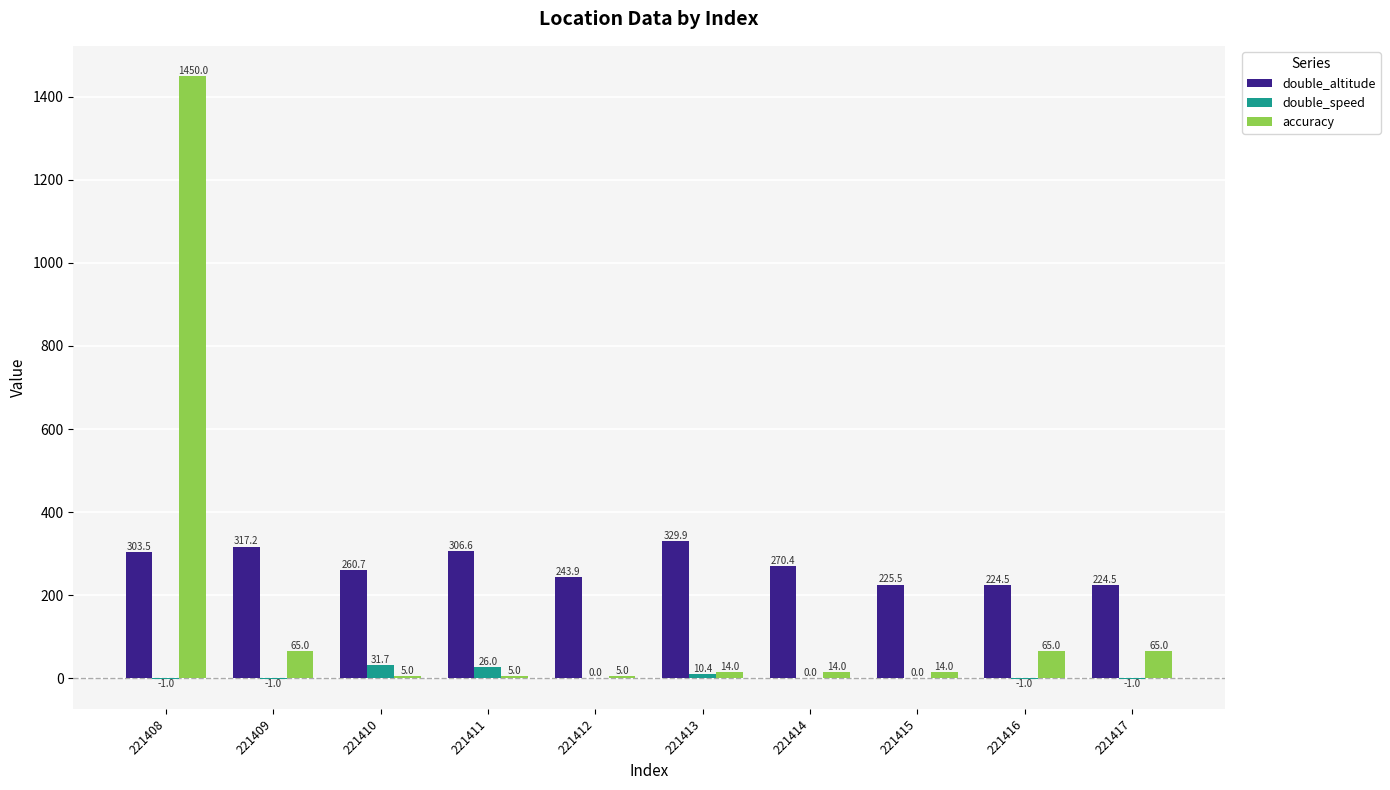

What is the total value across all series at 221414?

284.4